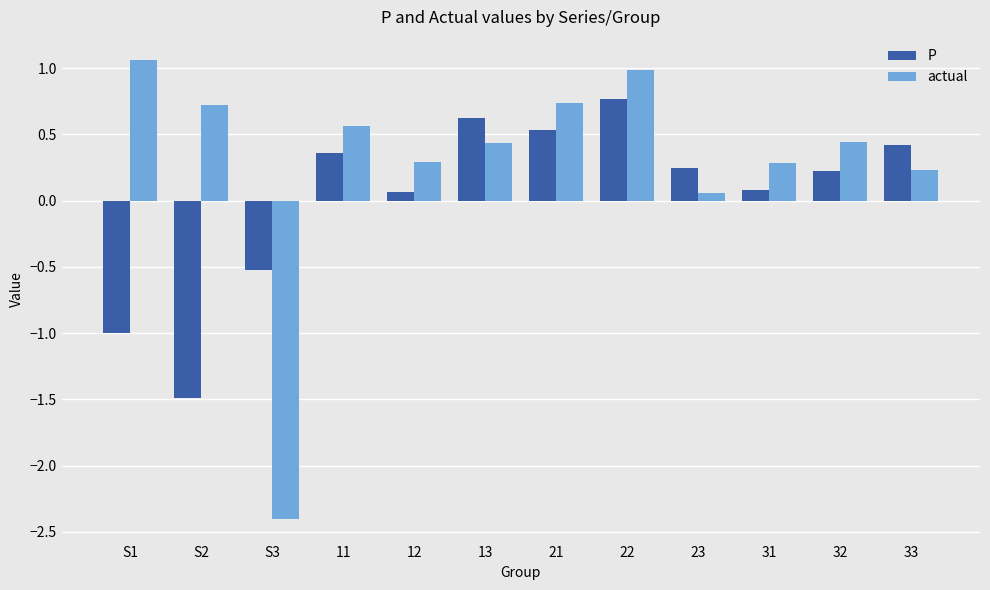

Which category has the highest value in the actual series?

S1